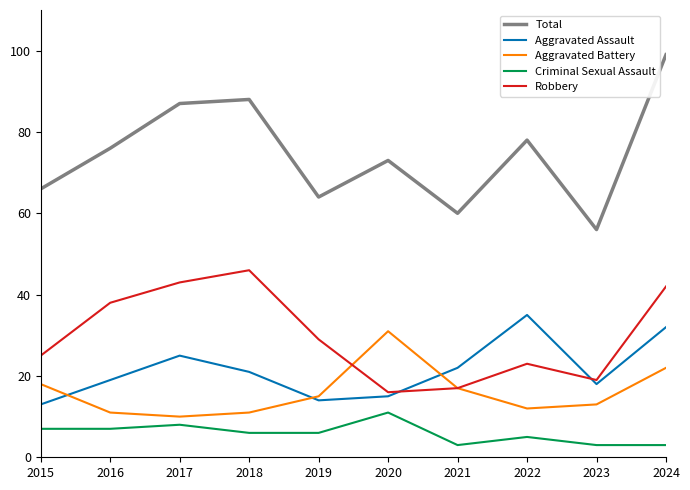

True or false: Total and Criminal Sexual Assault cross at least once.

False